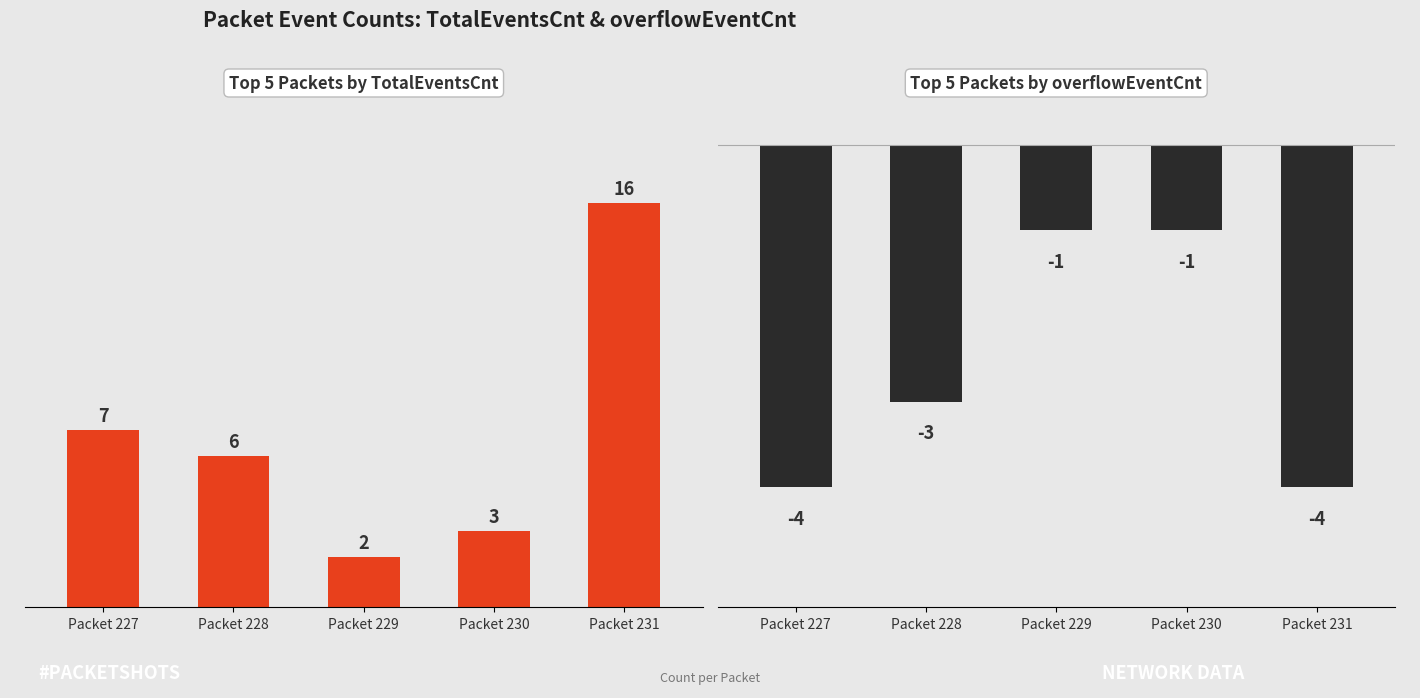

Rank the series by their maximum value, from highest to lowest.

TotalEventsCnt, overflowEventCnt